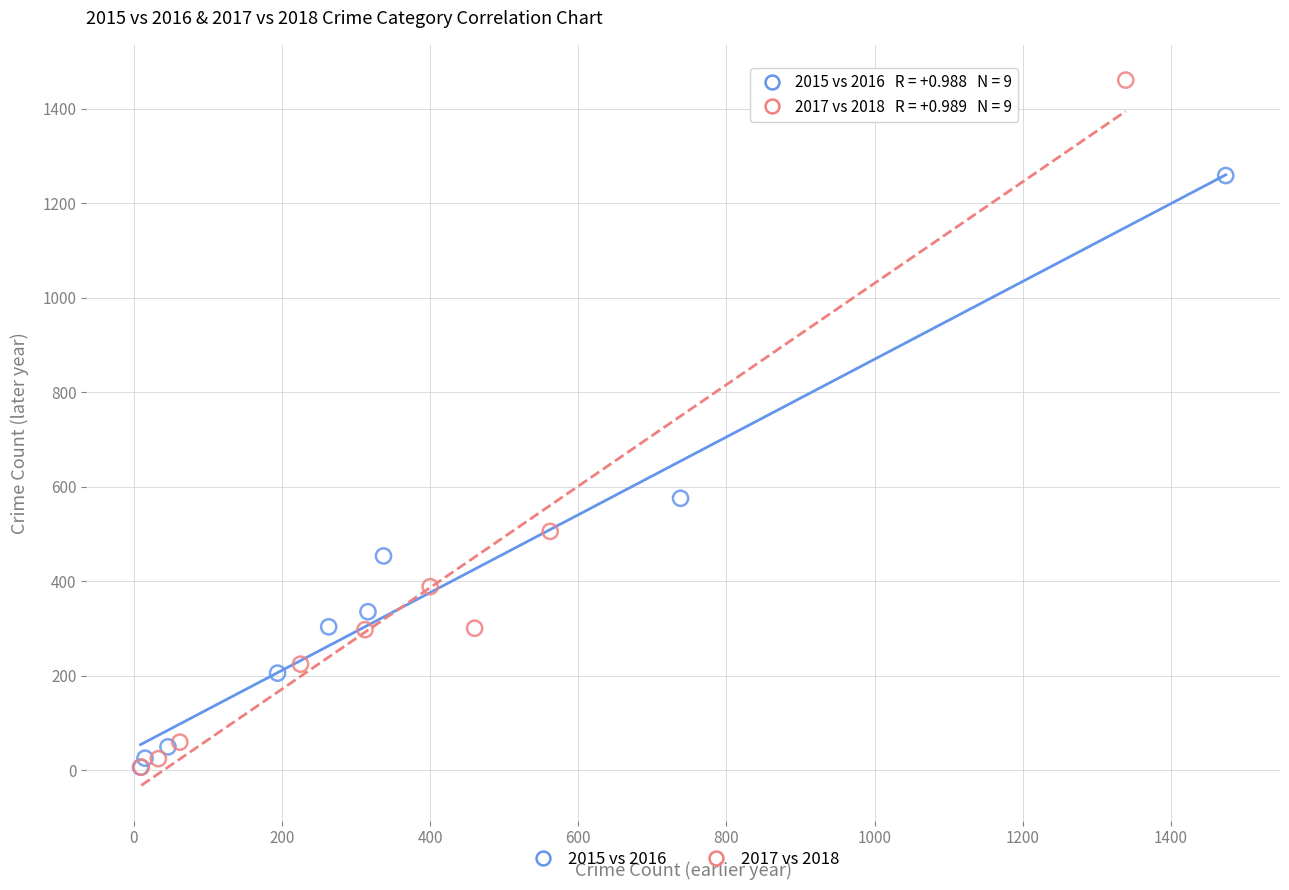

Which series has the largest Y range (max minus min)?

2017 vs 2018